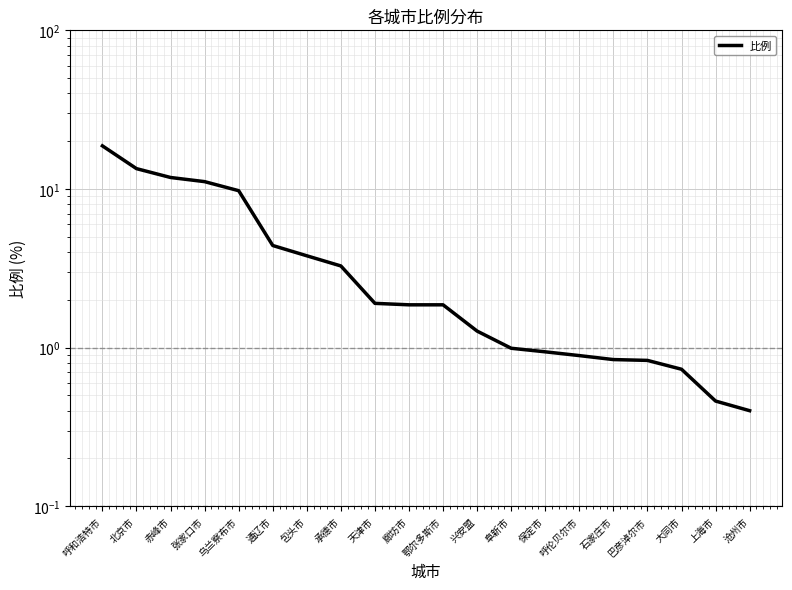

The chart shows a value of 1.9 at 鄂尔多斯市. True or false?

True